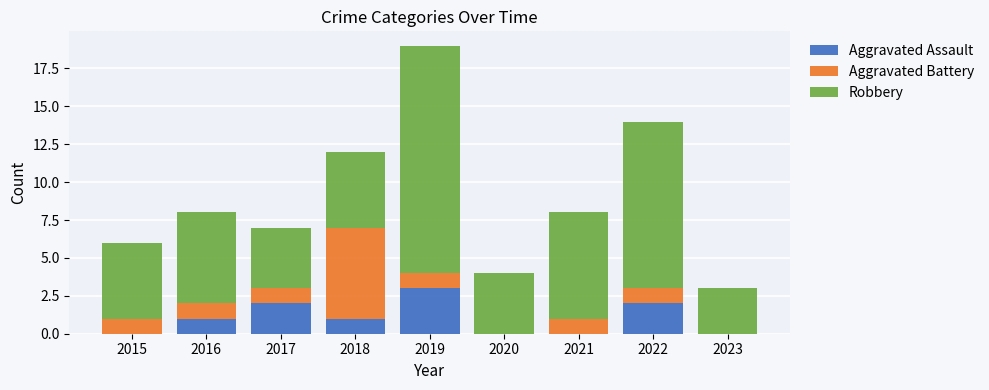

What is the highest value of the Aggravated Assault series?

3